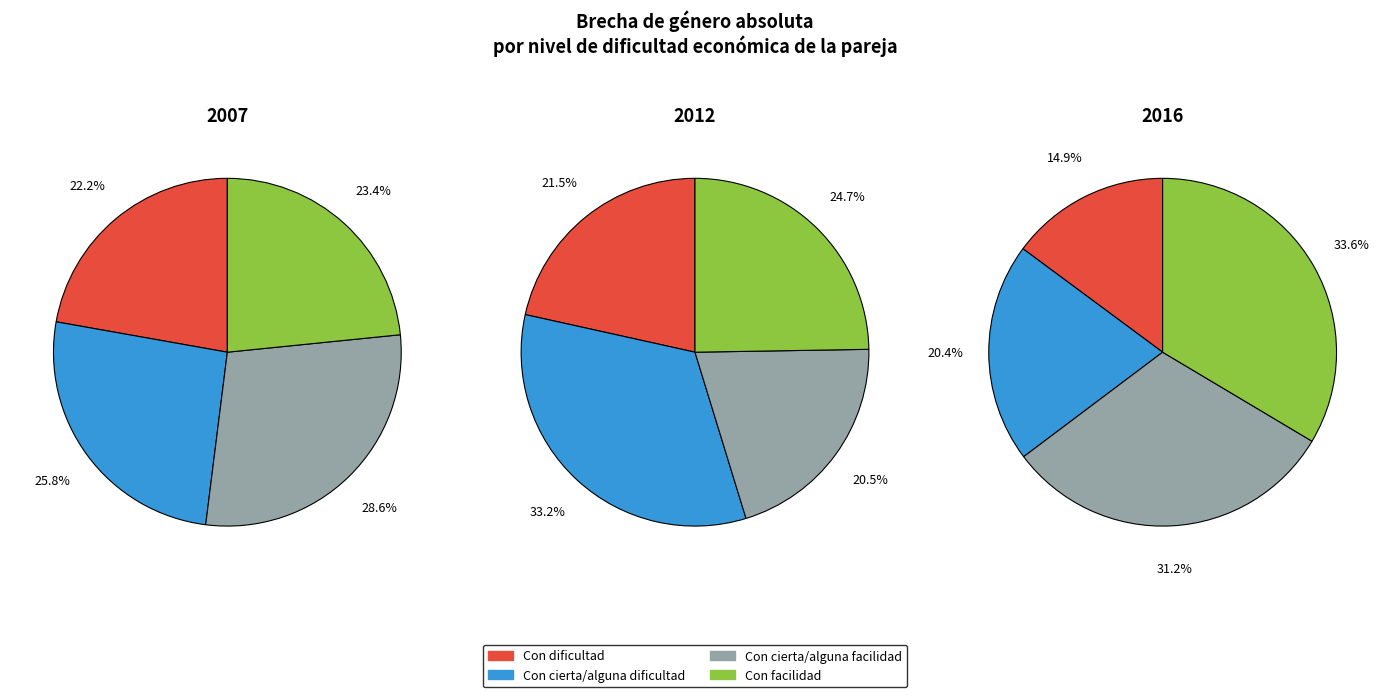

True or false: 2016 accounts for 26% of the total.

False